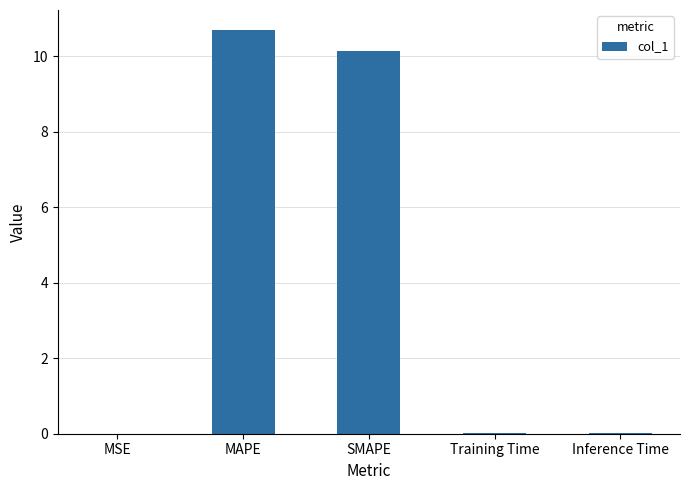

Is it true that the value at Training Time is 0.0?

True